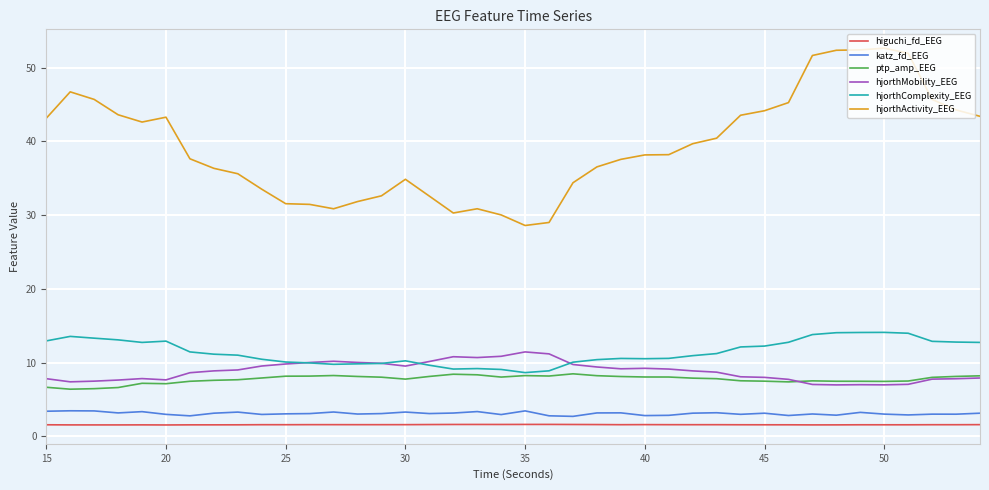

Which series has the largest total across all categories?

hjorthActivity_EEG